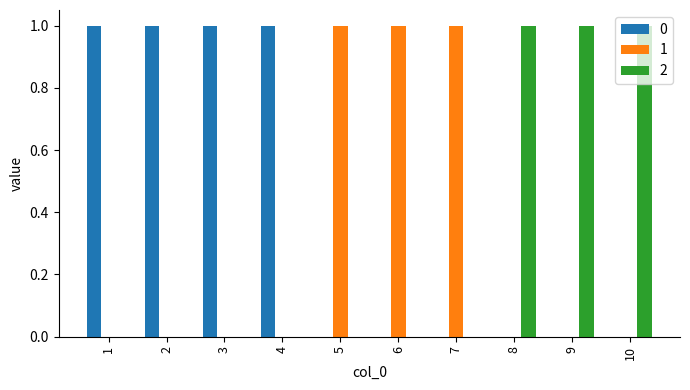

Does the chart contain stacked bars?

No